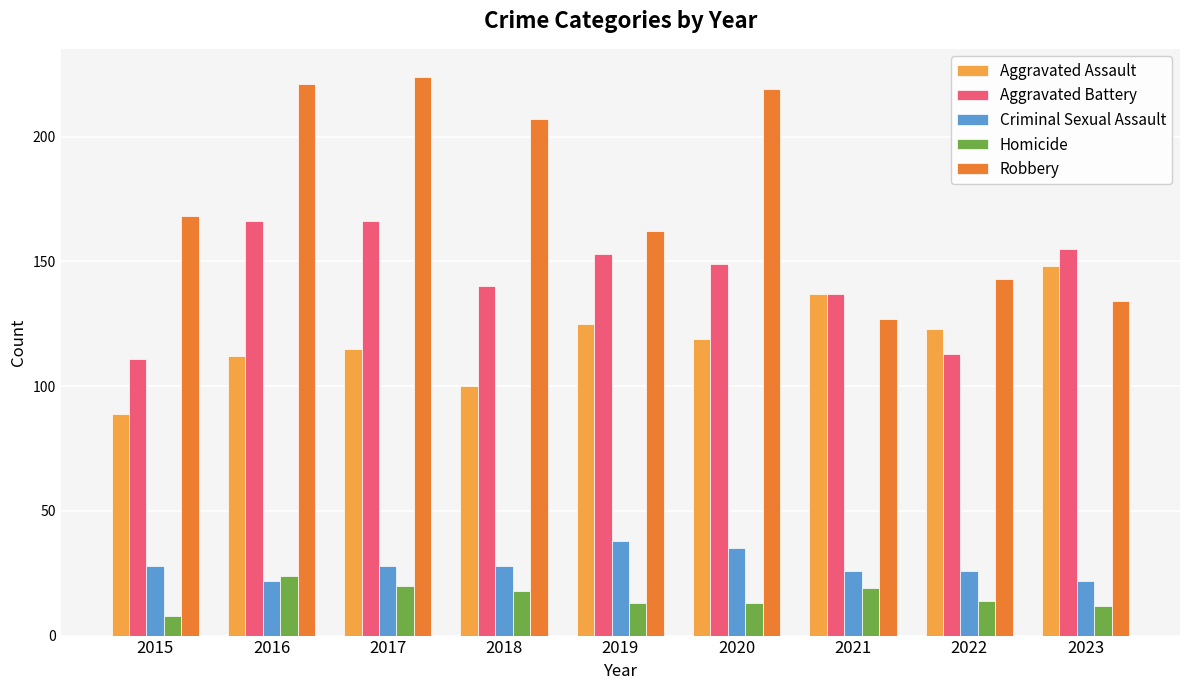

Which series has the widest spread of values?

Robbery